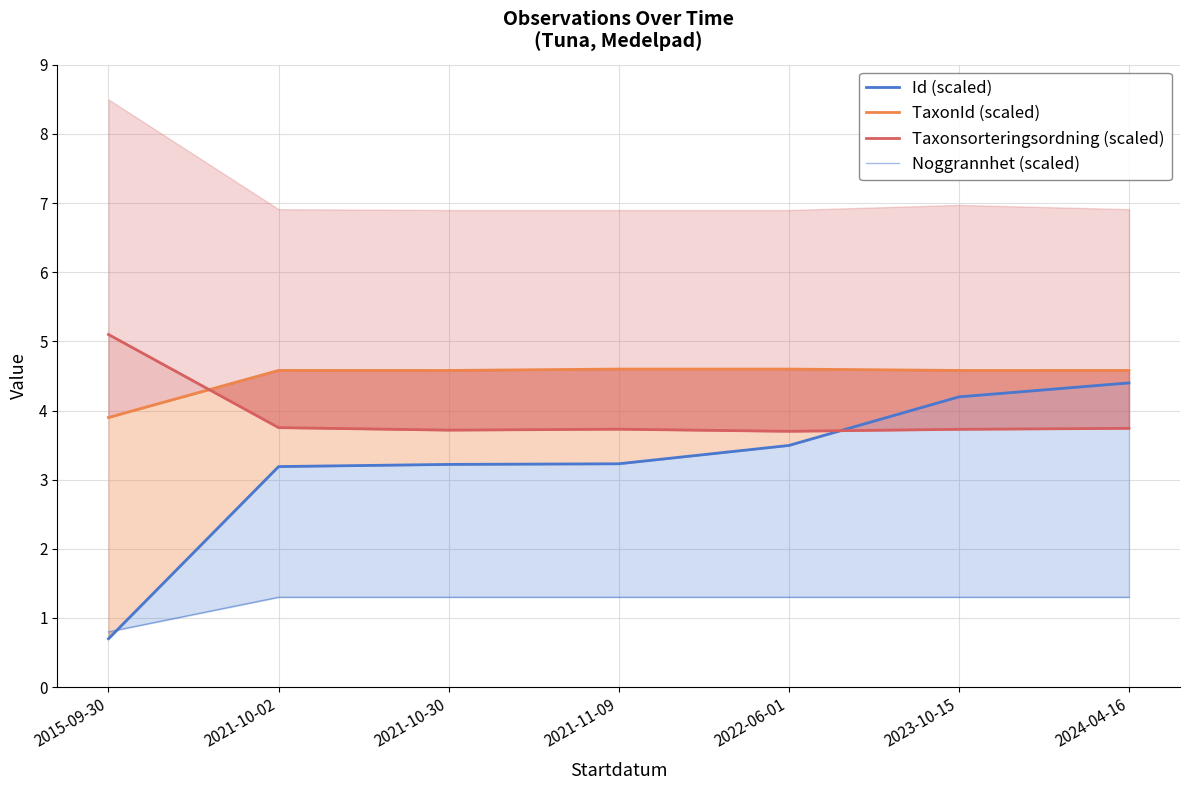

Reading right to left, transcribe all the data shown in this chart.

Id (scaled): 4.4	4.2	3.5	3.2	3.2	3.2	0.7
TaxonId (scaled): 4.6	4.6	4.6	4.6	4.6	4.6	3.9
Taxonsorteringsordning (scaled): 3.7	3.7	3.7	3.7	3.7	3.8	5.1
Noggrannhet (scaled): 1.3	1.3	1.3	1.3	1.3	1.3	0.8